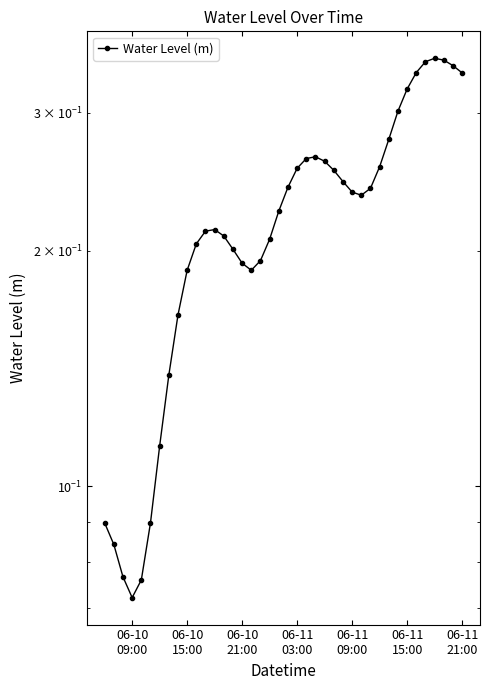

Is it true that the value at 19 is 0.1?

False